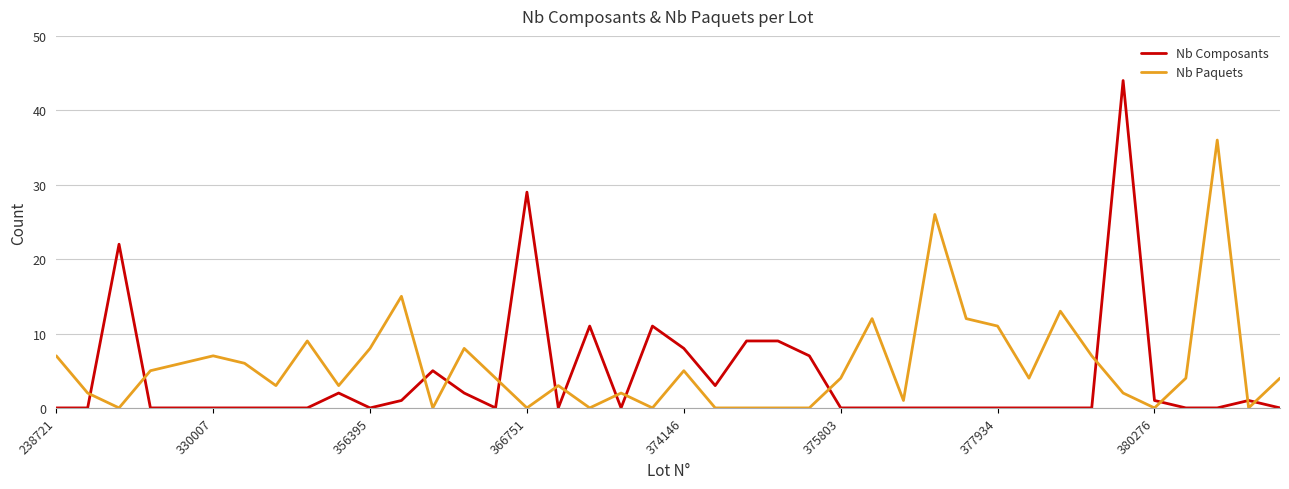

Which series has the widest spread of values?

Nb Composants